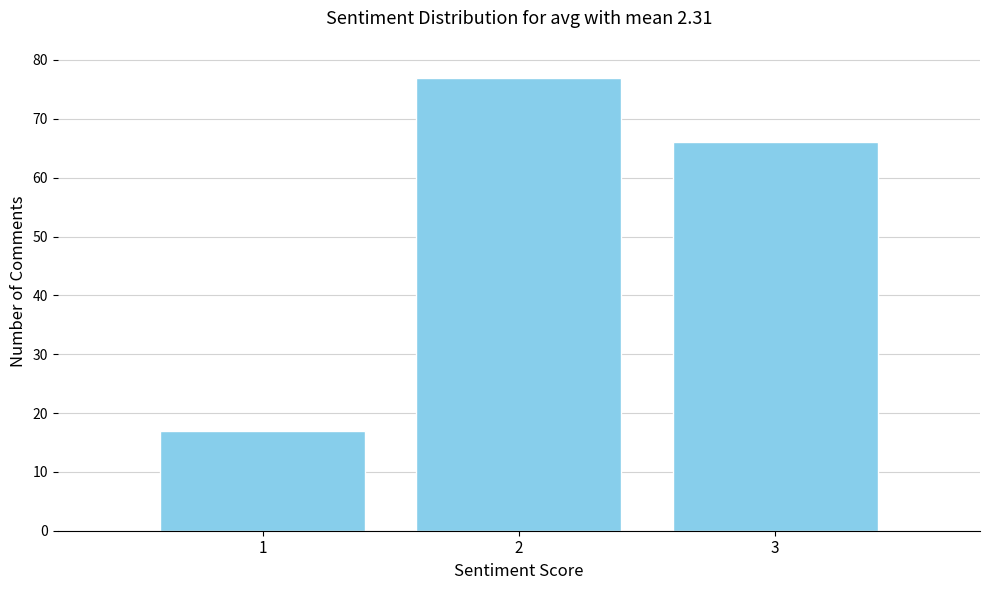

Reading right to left, what are all the values shown in this chart?

66	77	17